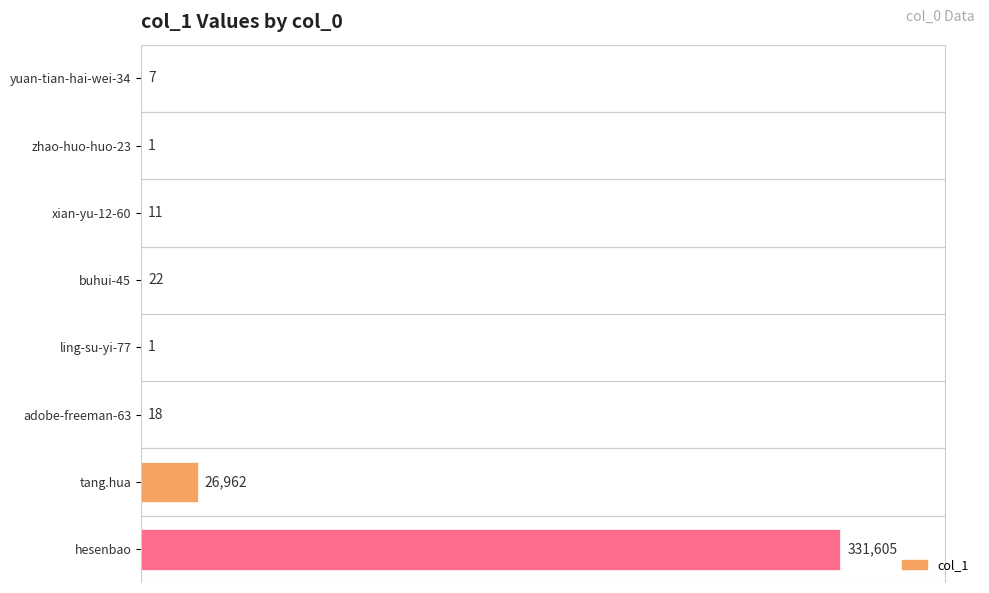

What is the greatest value displayed?

331605